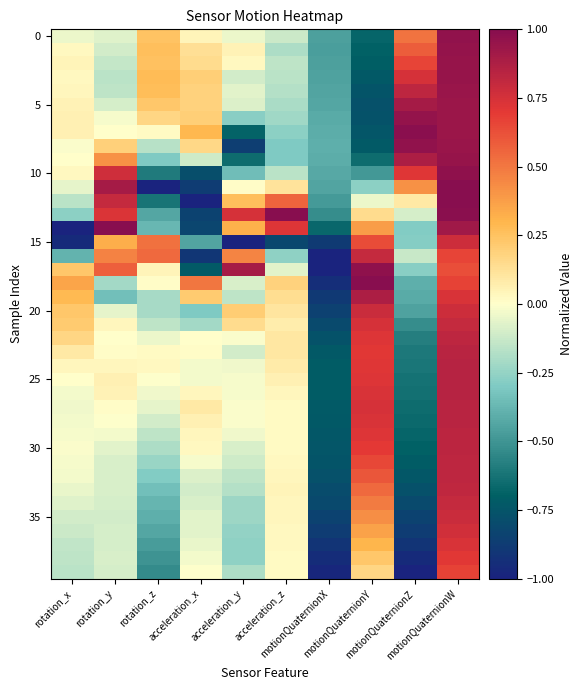

Which category has the highest value across all series?

motionQuaternionW